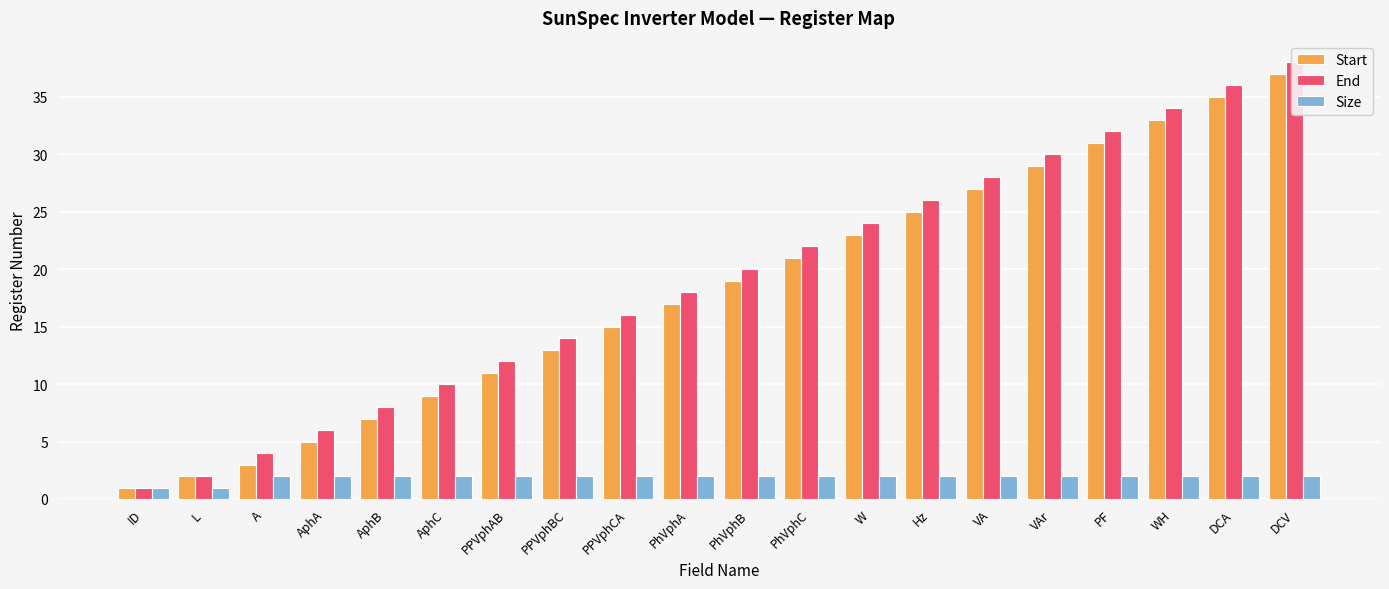

Which series has the widest spread of values?

End